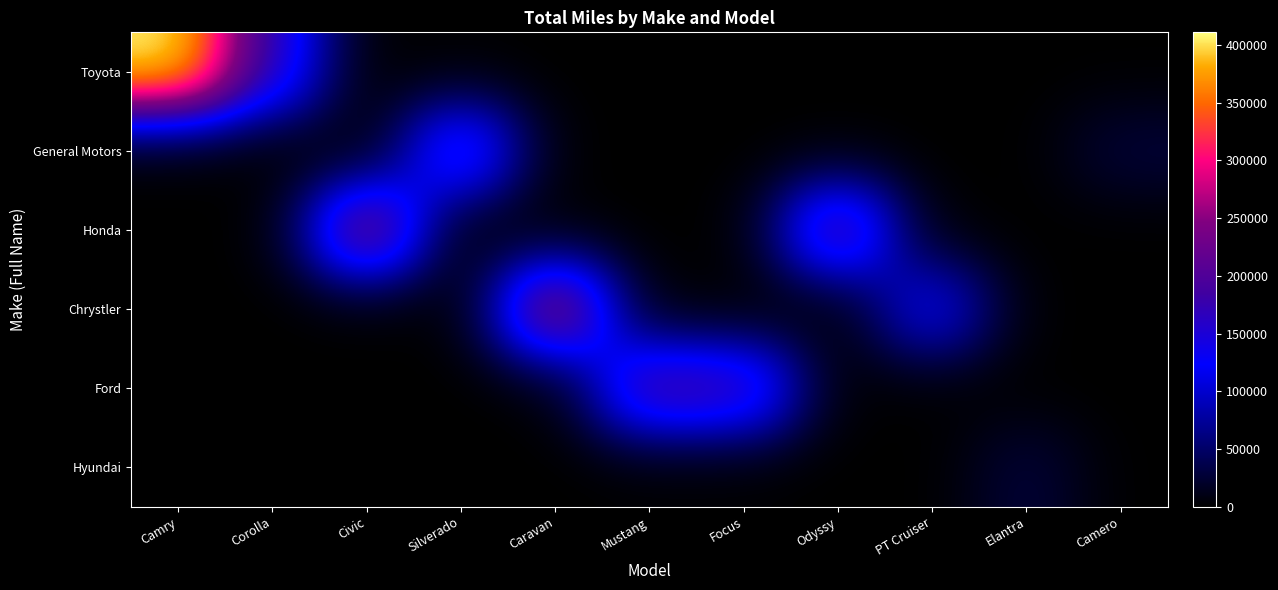

At which category is the sum across all series the highest?

Camry